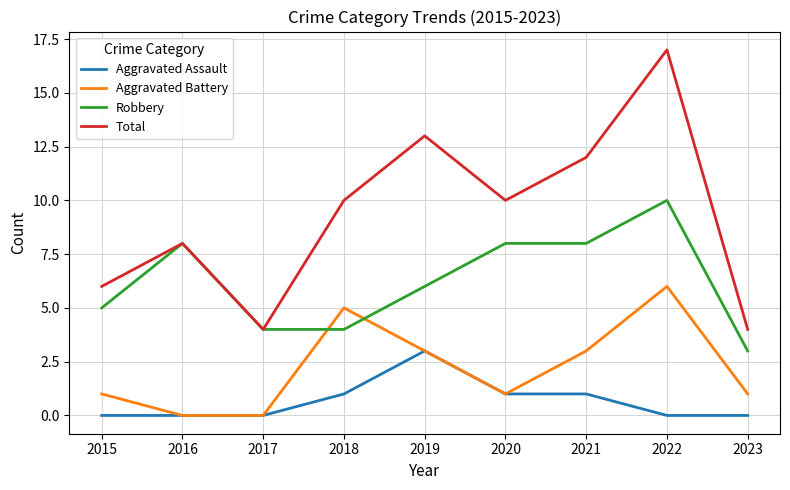

Count the Aggravated Battery values in the range 1 to 3.

5